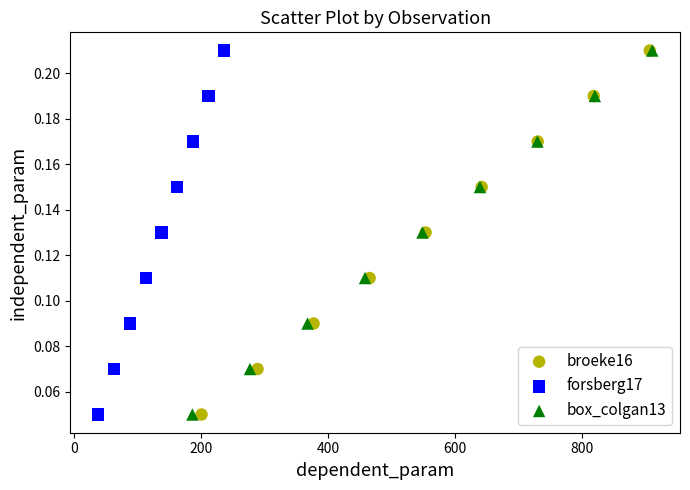

What are all the series names shown in the legend?

broeke16, forsberg17, box_colgan13